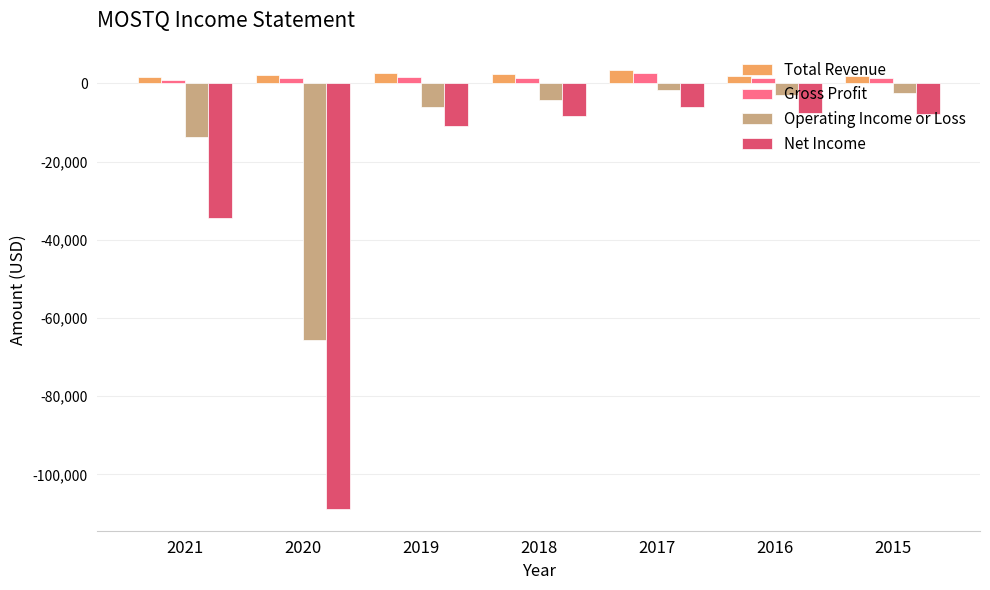

Is the value of Operating Income or Loss at 2015 greater than the value of Total Revenue at 2021?

No